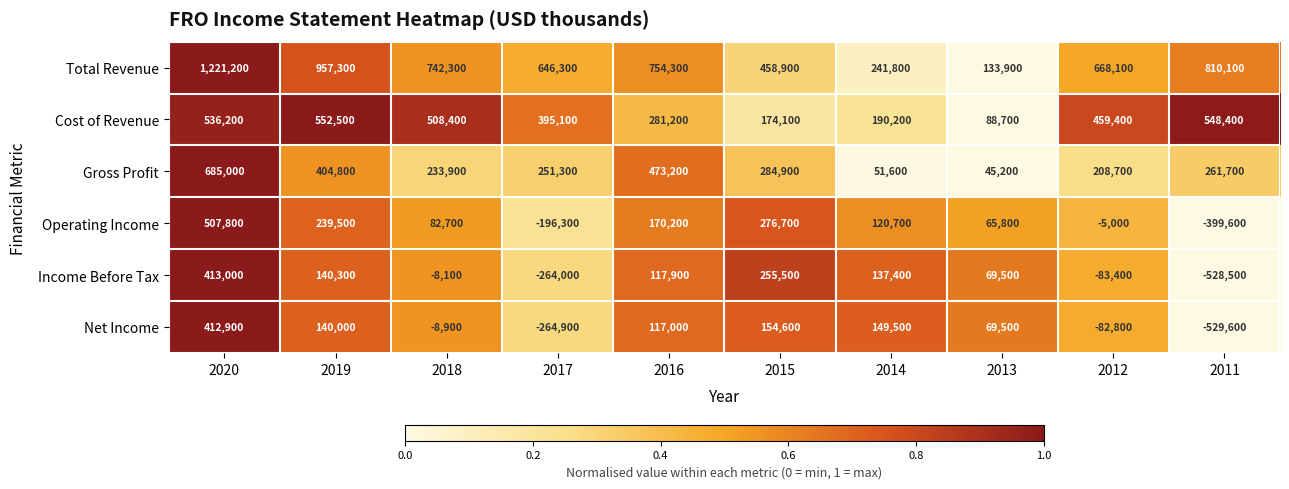

Rank the series by their maximum value, from highest to lowest.

Total Revenue, Gross Profit, Cost of Revenue, Operating Income, Income Before Tax, Net Income